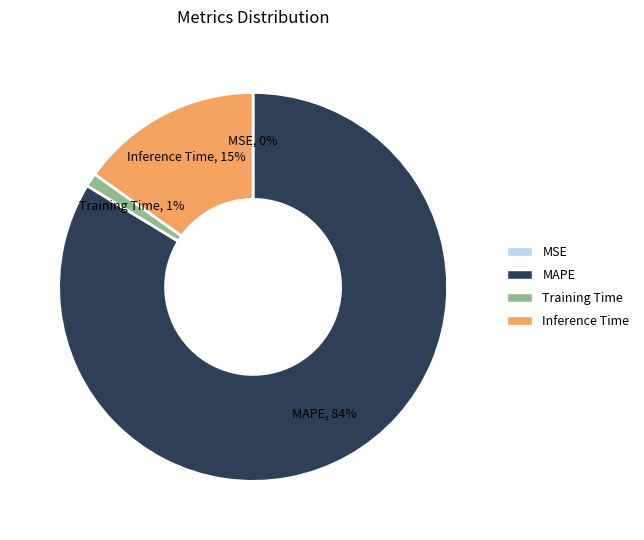

Which category has the biggest portion of the pie?

MAPE